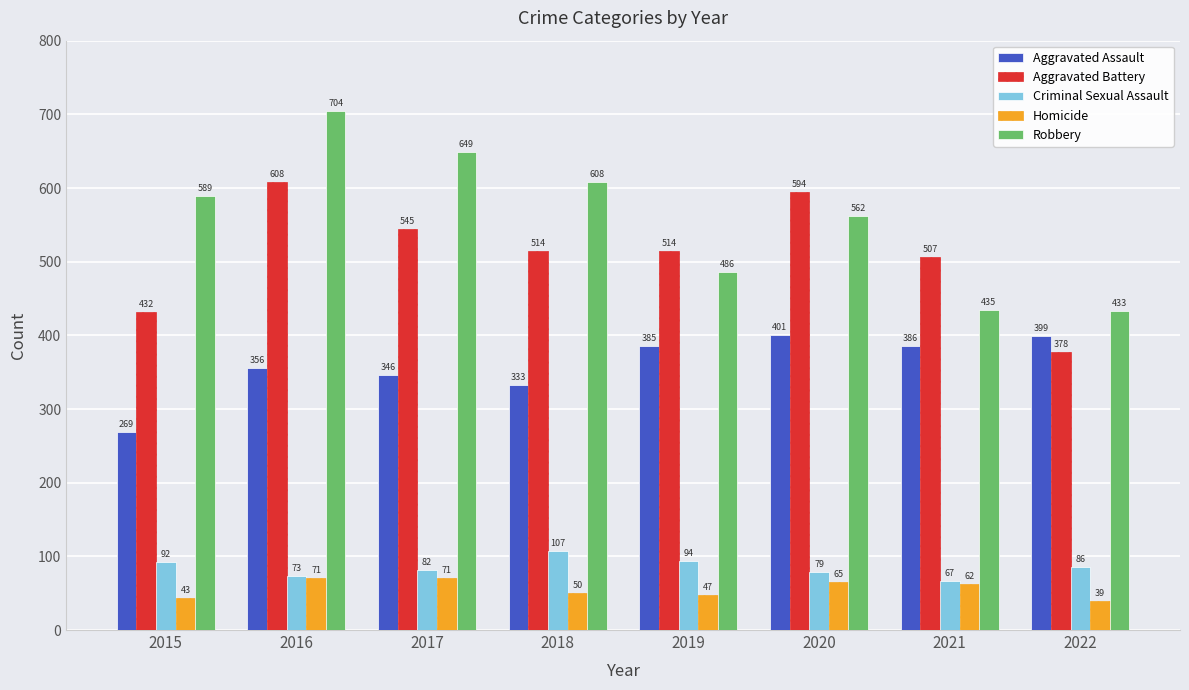

How many categories are shown in the chart?

8